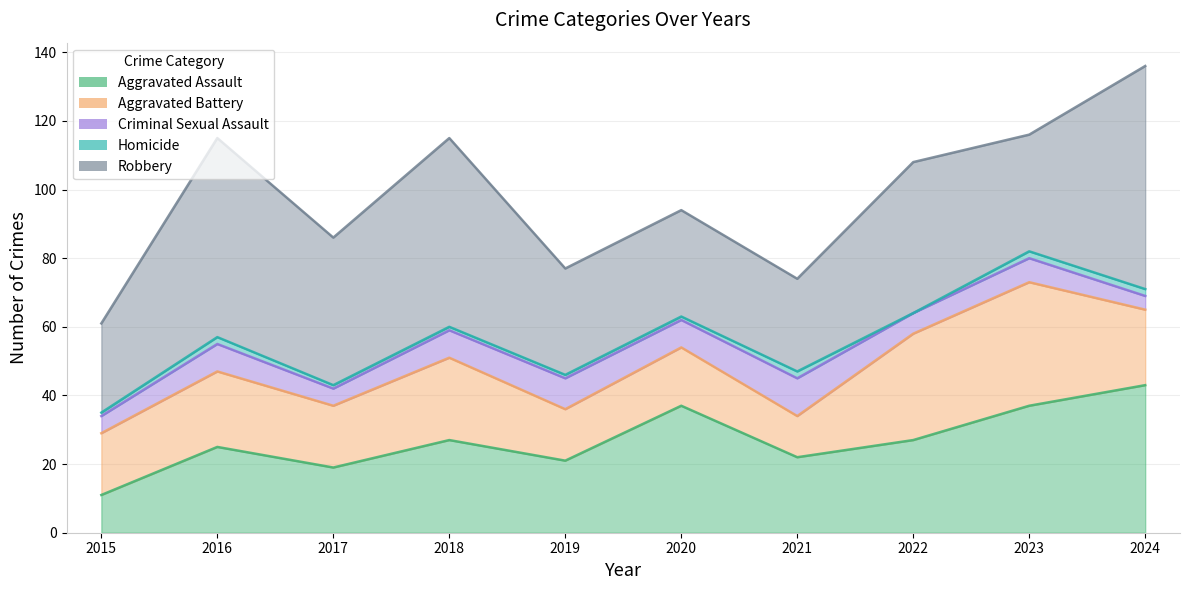

Which series has the largest total across all categories?

Robbery